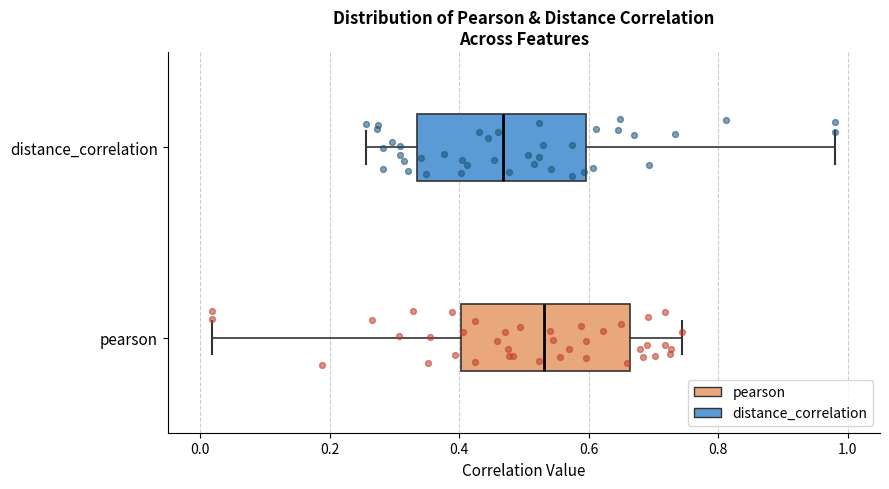

Reading bottom to top, transcribe this box plot: for each box, give where its median line is, the range the box spans, and where its two whiskers end, as read against the x-axis. The values are not printed on the chart, so give them approximately, as read against the axis.

pearson: median 0.54, box 0.40 to 0.66, whiskers 0.02 to 0.74
distance_correlation: median 0.46, box 0.34 to 0.60, whiskers 0.26 to 0.98